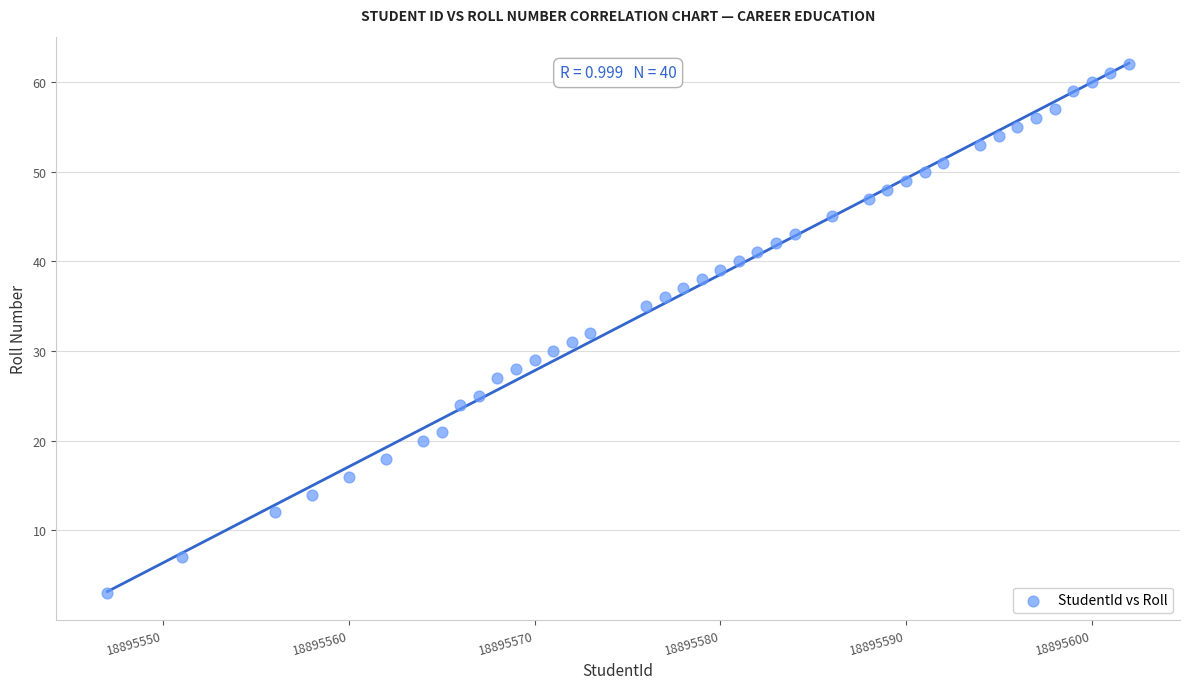

What is the range of Y values (max minus min)?

59